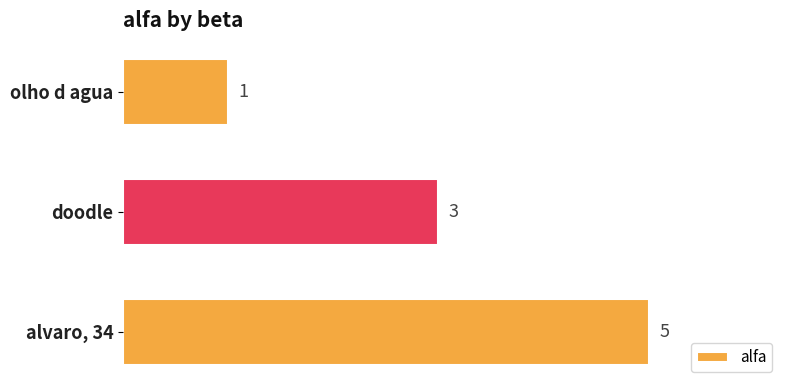

How many values are between 1 and 5?

3